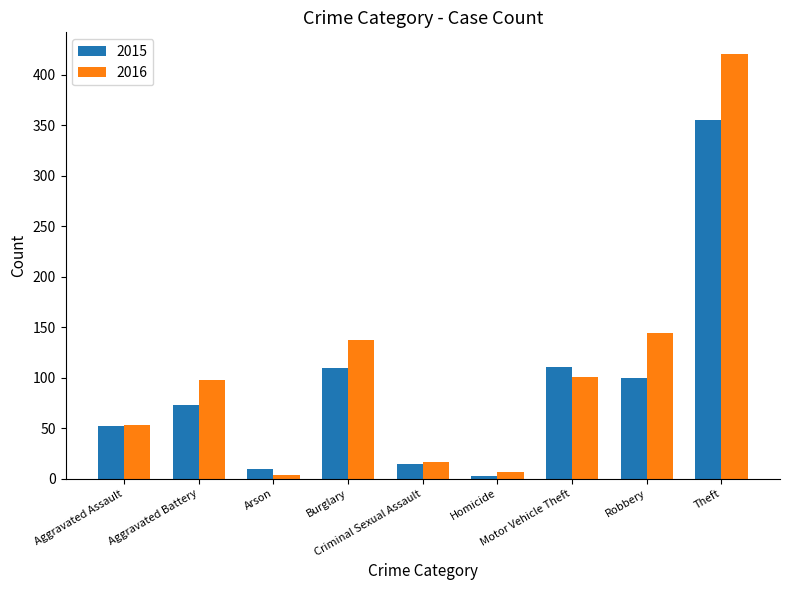

Which series has the largest range (max minus min)?

2016